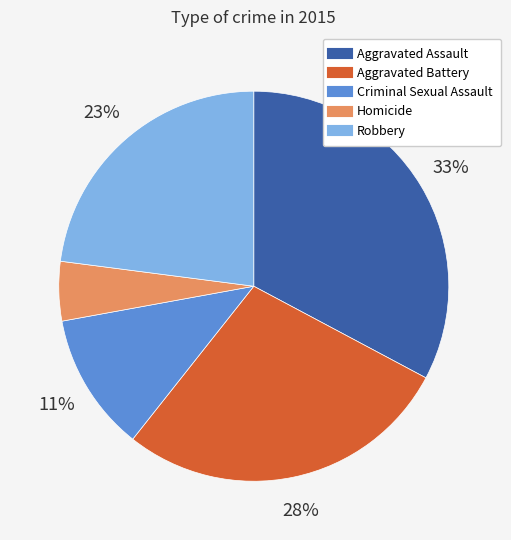

Rank the categories by value from highest to lowest.

Aggravated Assault, Aggravated Battery, Robbery, Criminal Sexual Assault, Homicide